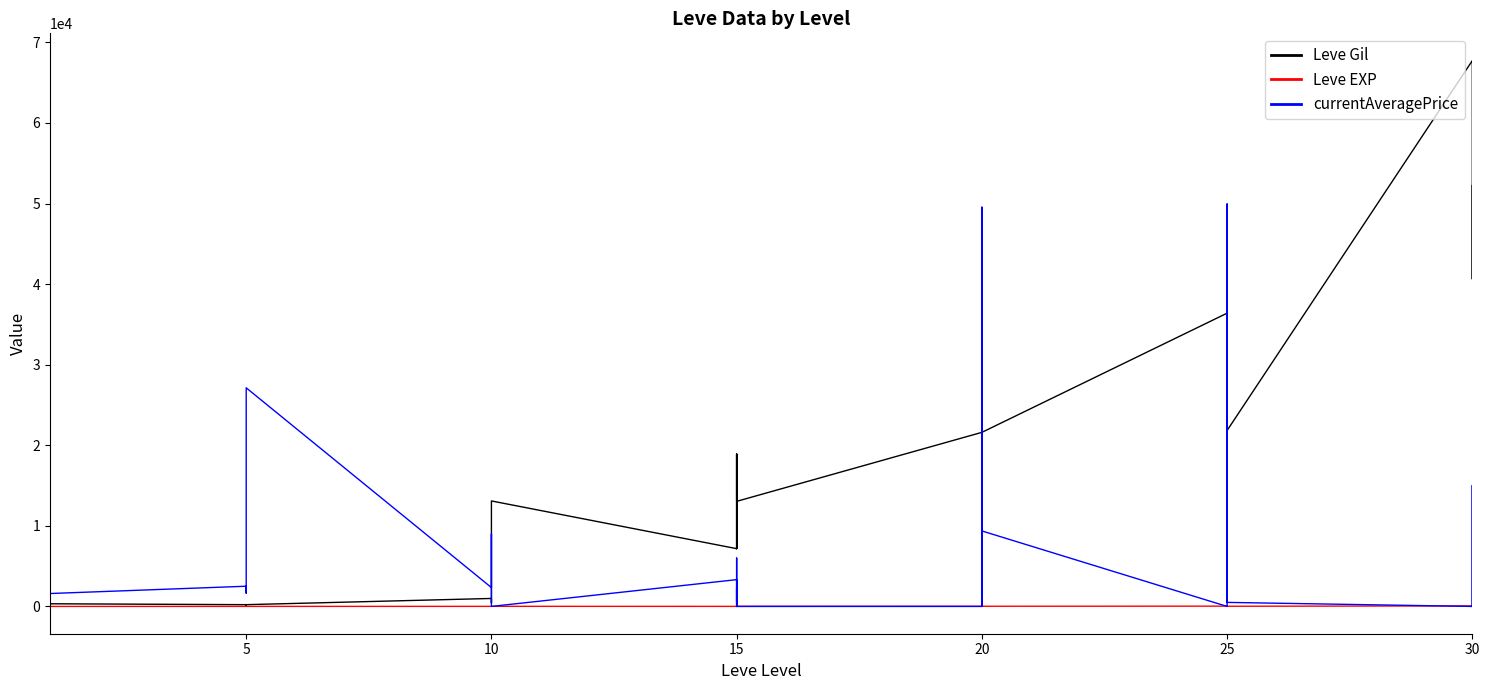

True or false: Leve Gil has more than 0 points higher than both neighbors.

True